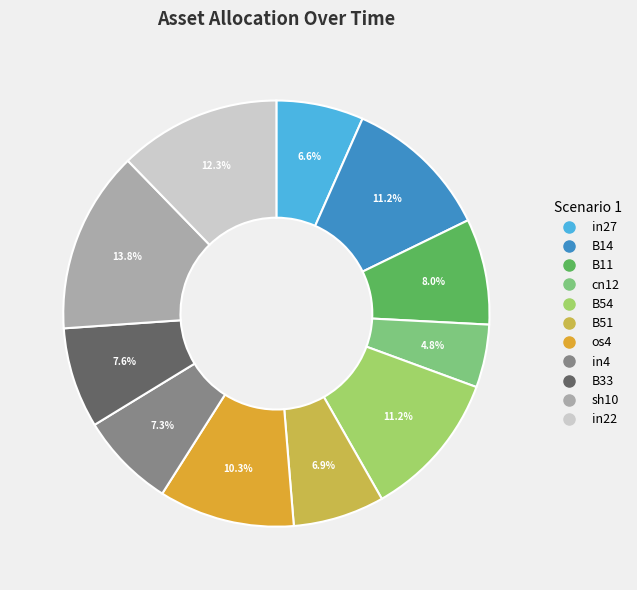

To the nearest percent, what is the difference between the largest and smallest slice percentages?

9%